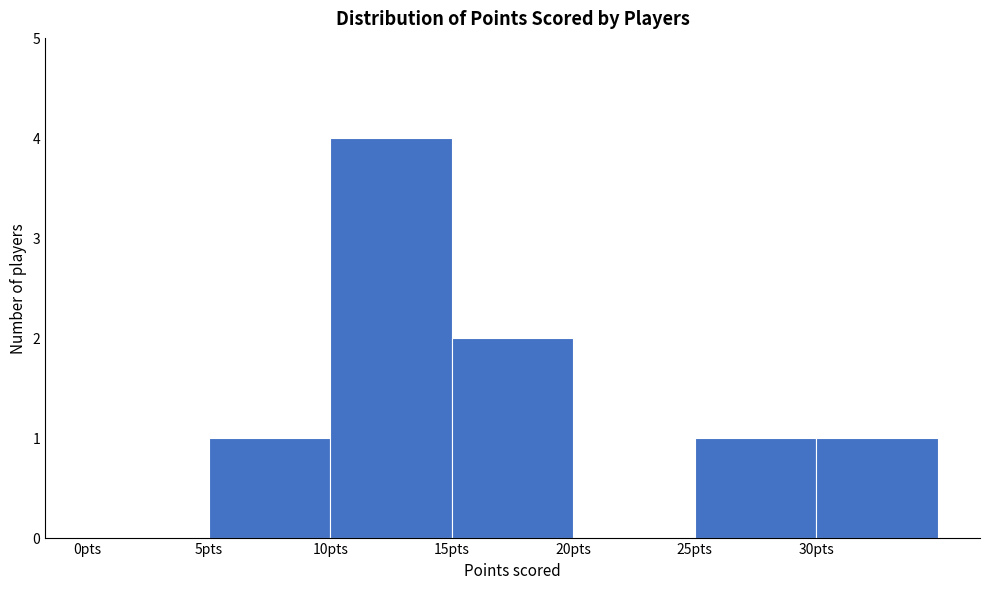

Which range on the x-axis has the tallest bar?

10 to 15